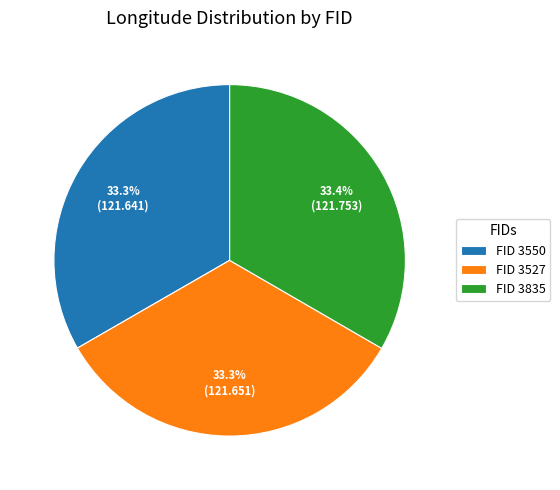

Is there a majority slice in this chart?

No